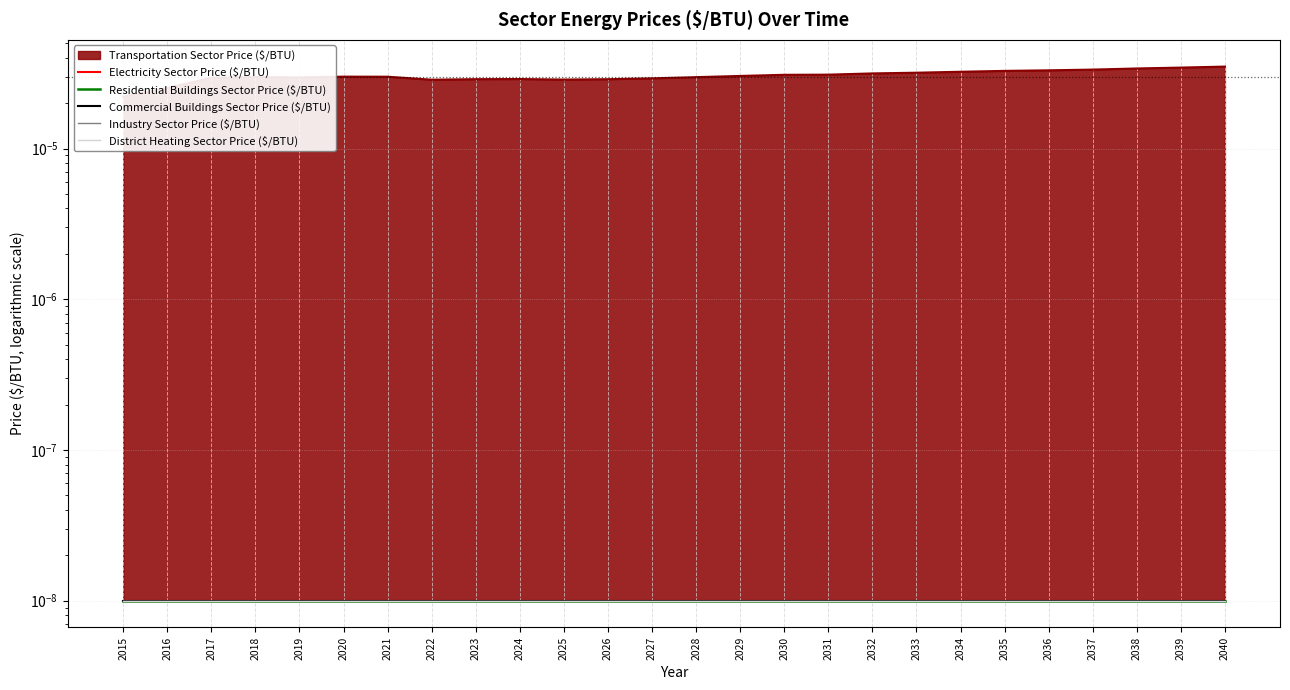

How many values are between 0 and 1?

26